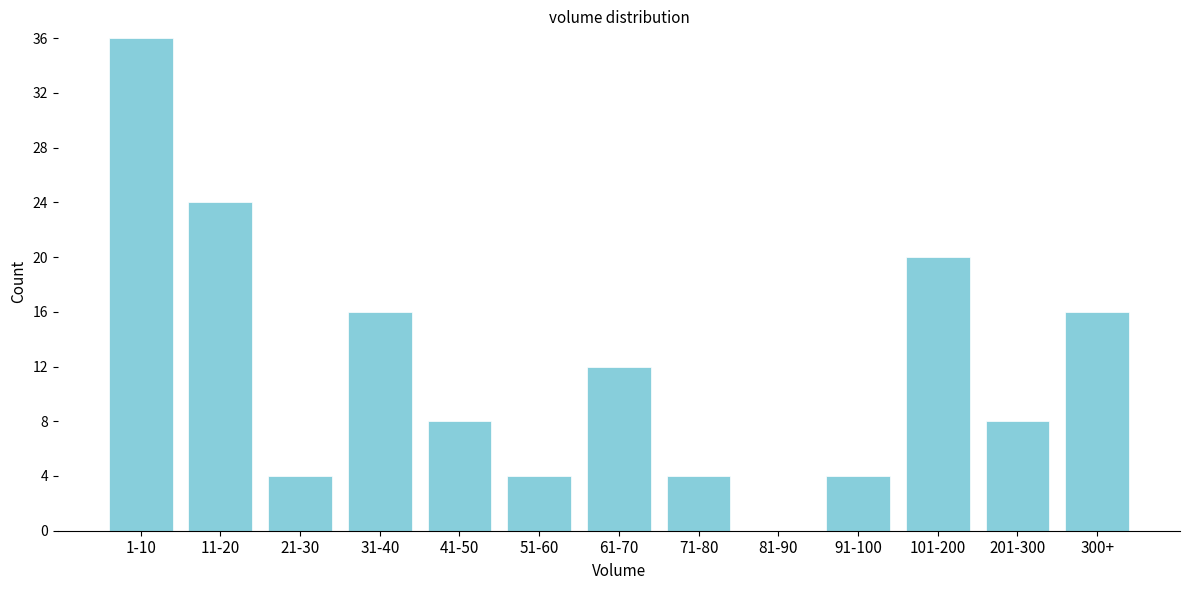

Reading left to right, what are all the values shown in this chart?

1-10=36	11-20=24	21-30=4	31-40=16	41-50=8	51-60=4	61-70=12	71-80=4	81-90=0	91-100=4	101-200=20	201-300=8	300+=16